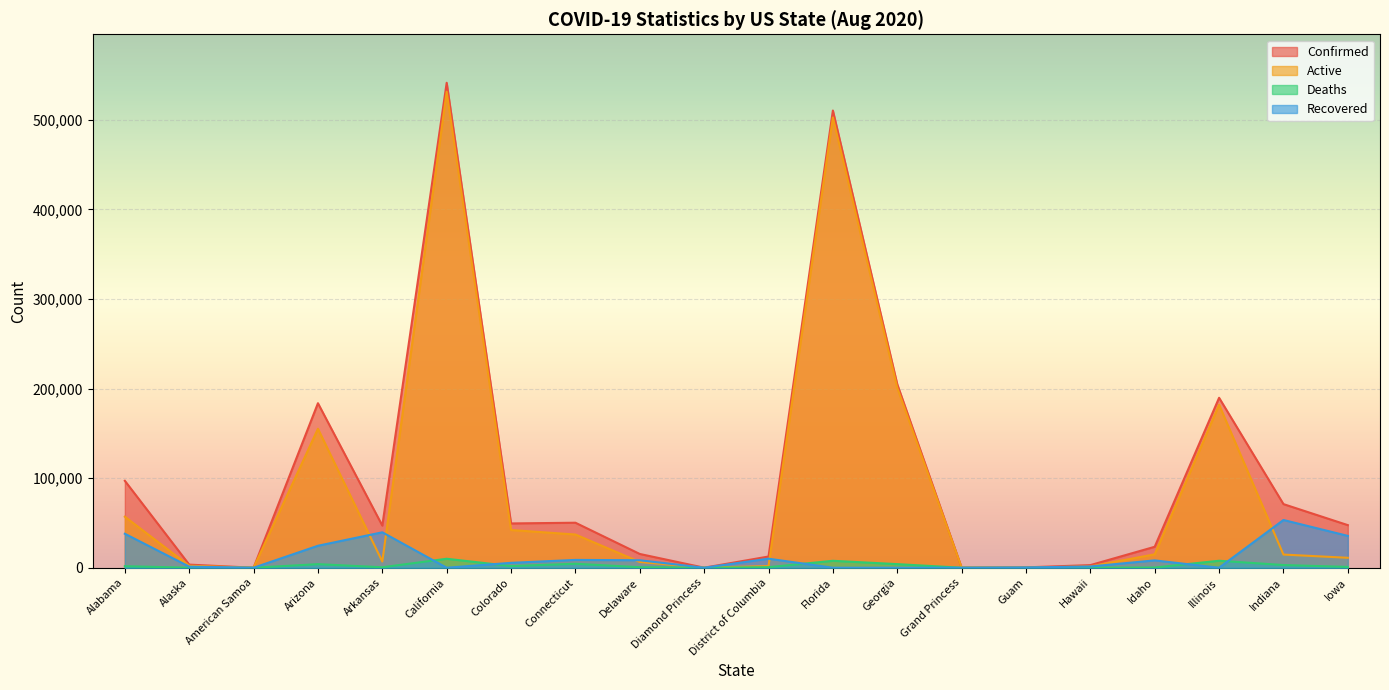

What is the label of the 6th point from the right?

Guam